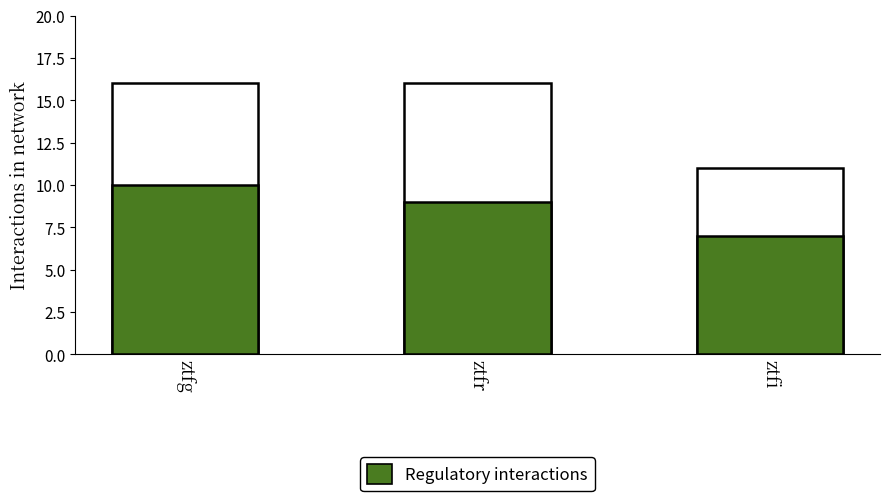

What is the smallest value displayed?

7